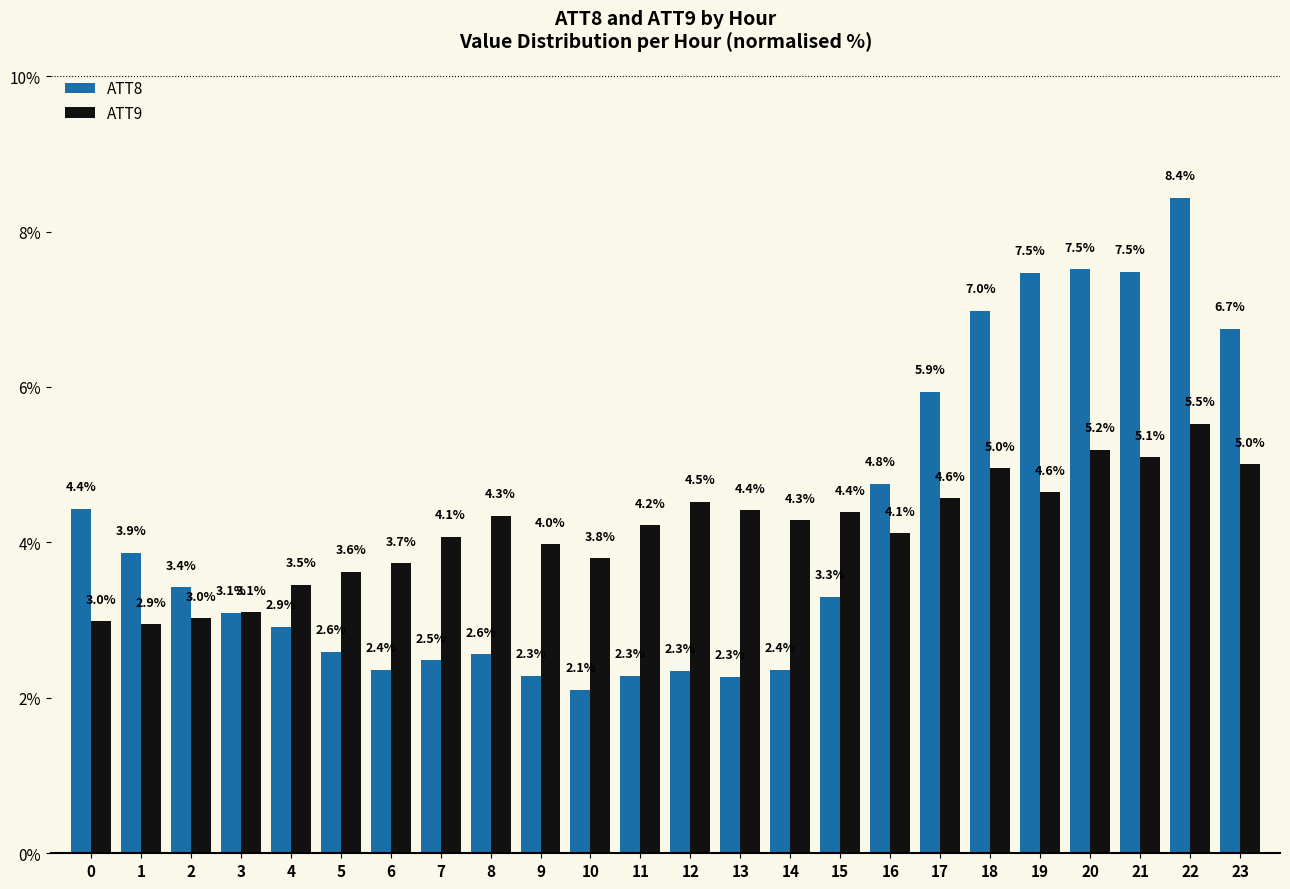

What is the difference between the ATT8 values at 8 and 23?

4.2